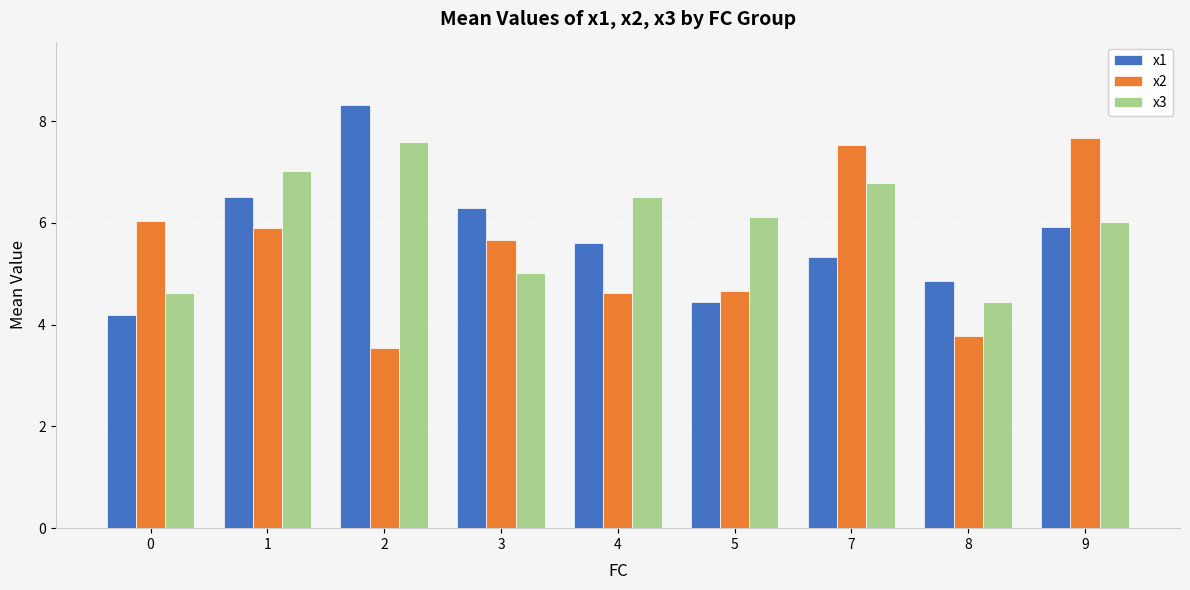

What is the difference between the maximum and minimum values in the x1 series?

4.1